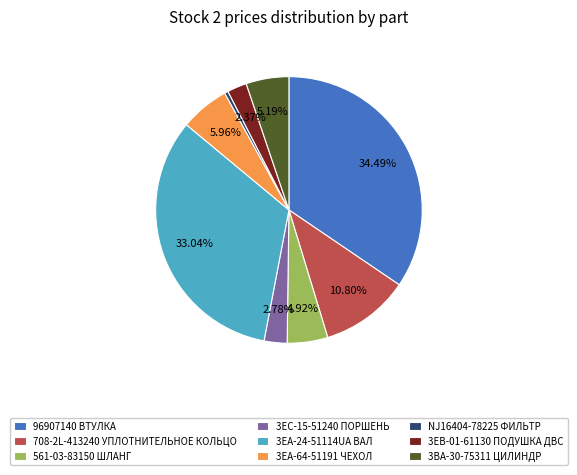

To the nearest percent, what percentage of the pie is 708-2L-413240 УПЛОТНИТЕЛЬНОЕ КОЛЬЦО?

11%